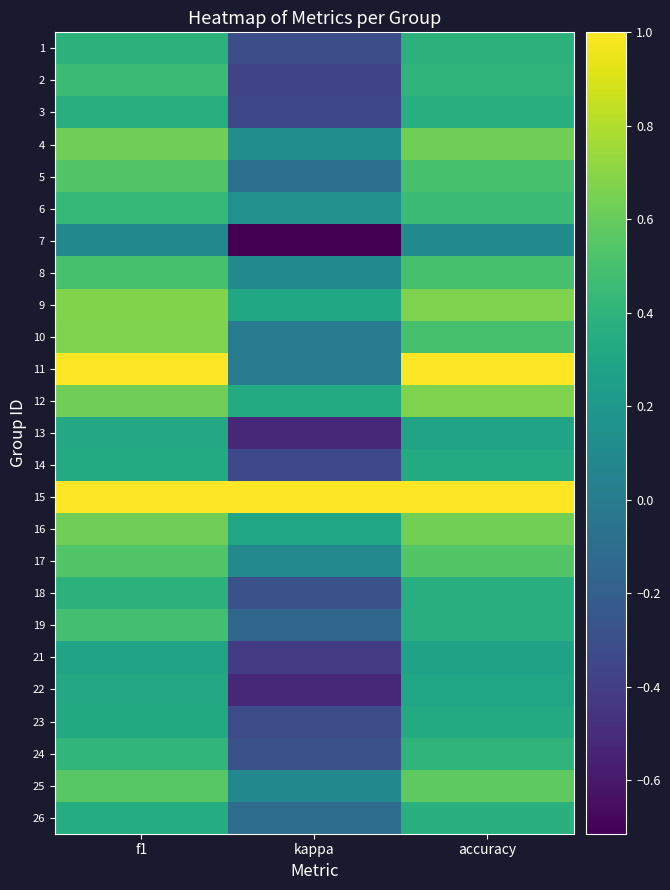

Which has a higher value, f1 or kappa?

f1